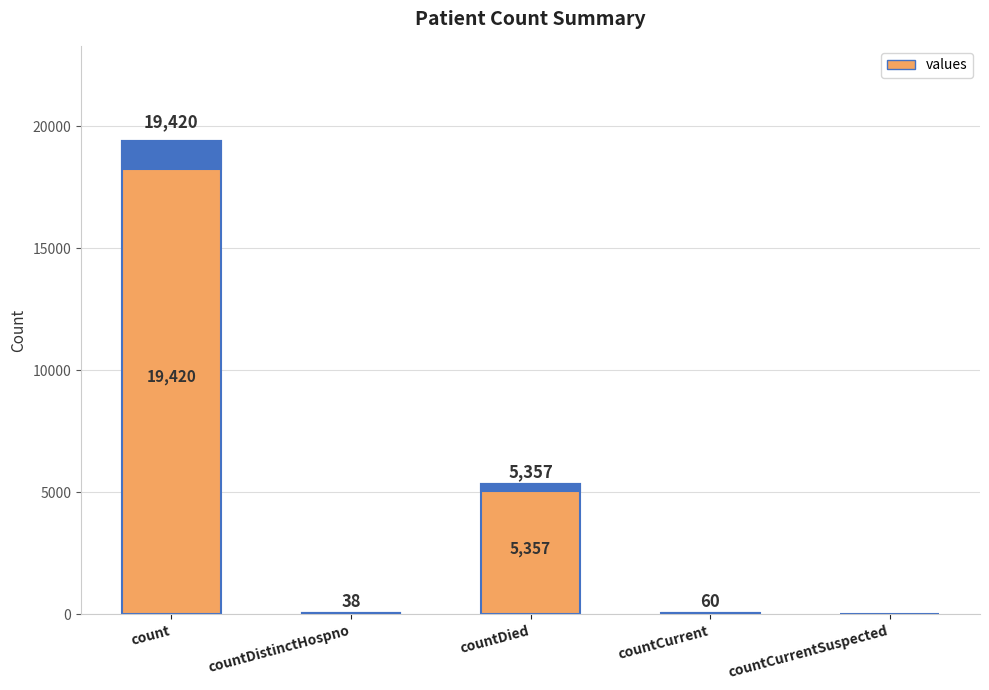

Which has a higher value, countDistinctHospno or countDied?

countDied